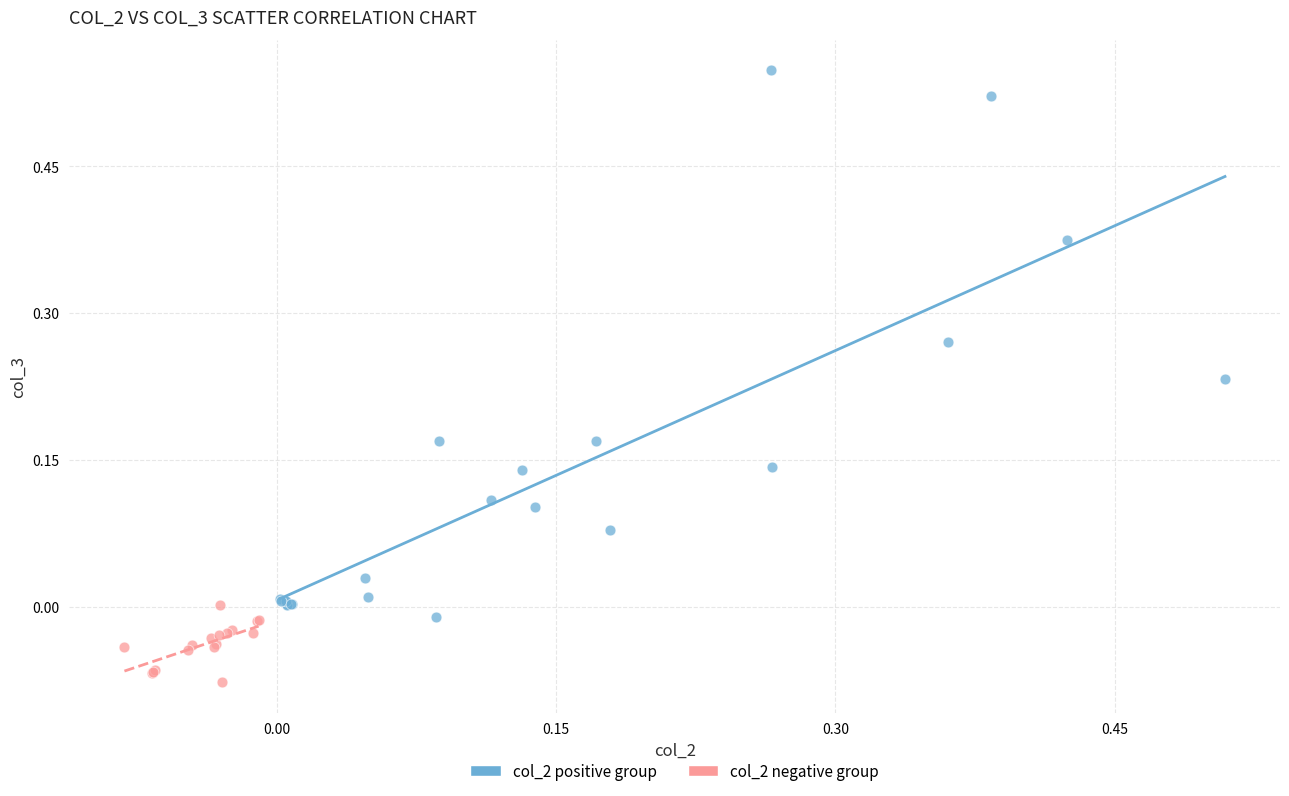

Which series has the largest Y range (max minus min)?

col_2 positive group